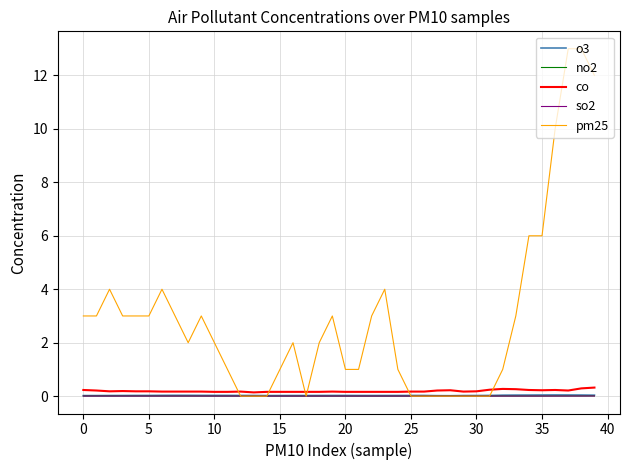

Which series has the widest spread of values?

pm25